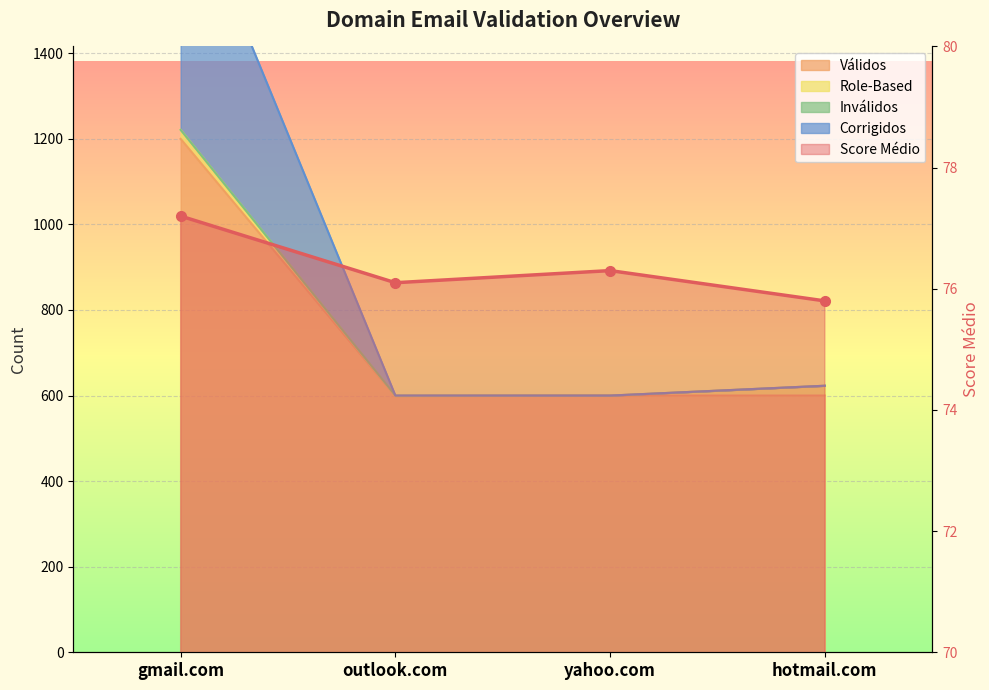

How many interior local peaks (higher than both neighbors) does the data have?

1